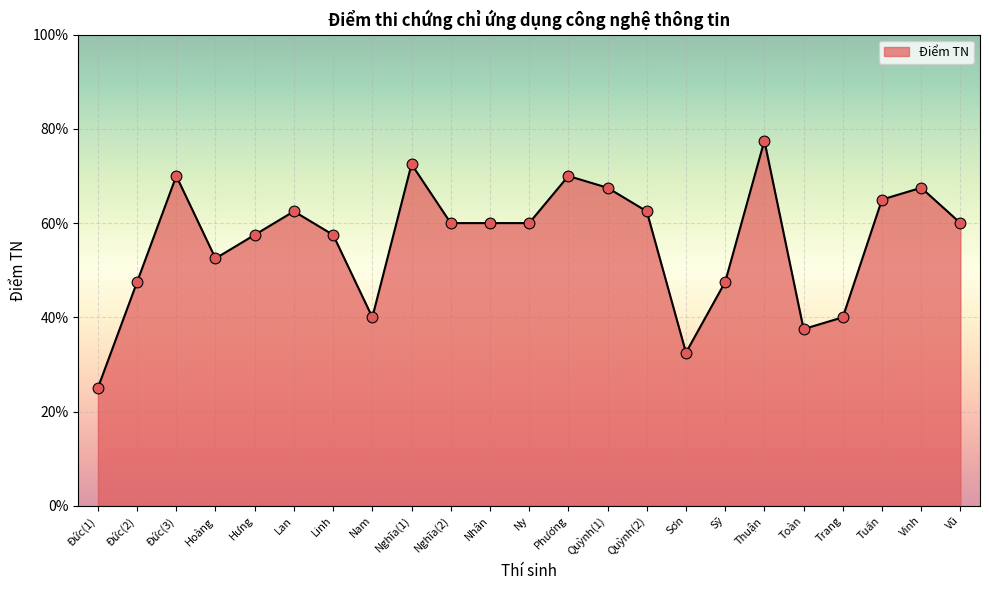

Approximately how many times larger is the value at Quỳnh(2) compared to Nam?

1.6